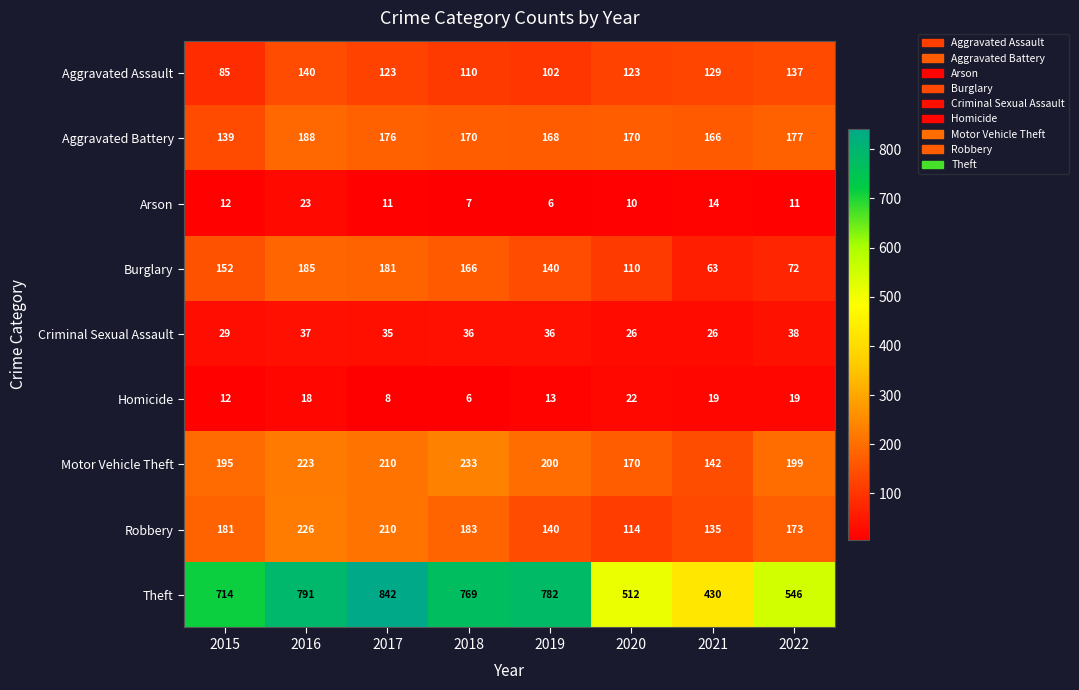

What is the greatest value displayed?

842